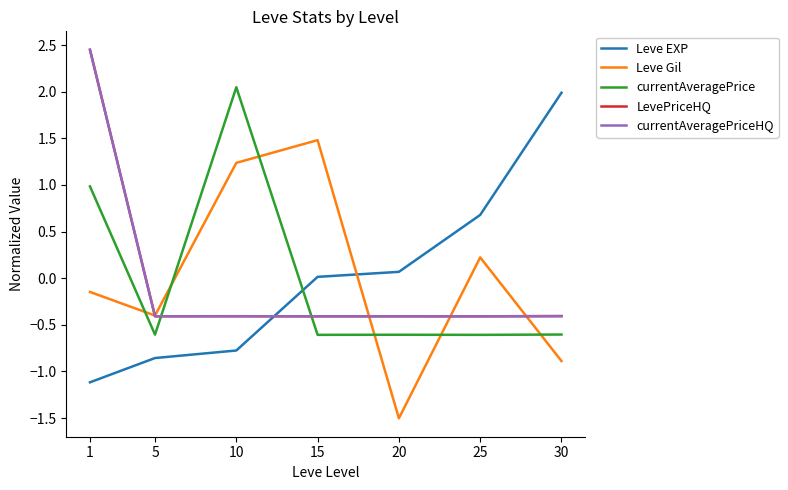

True or false: currentAveragePriceHQ and Leve EXP intersect in this chart.

True